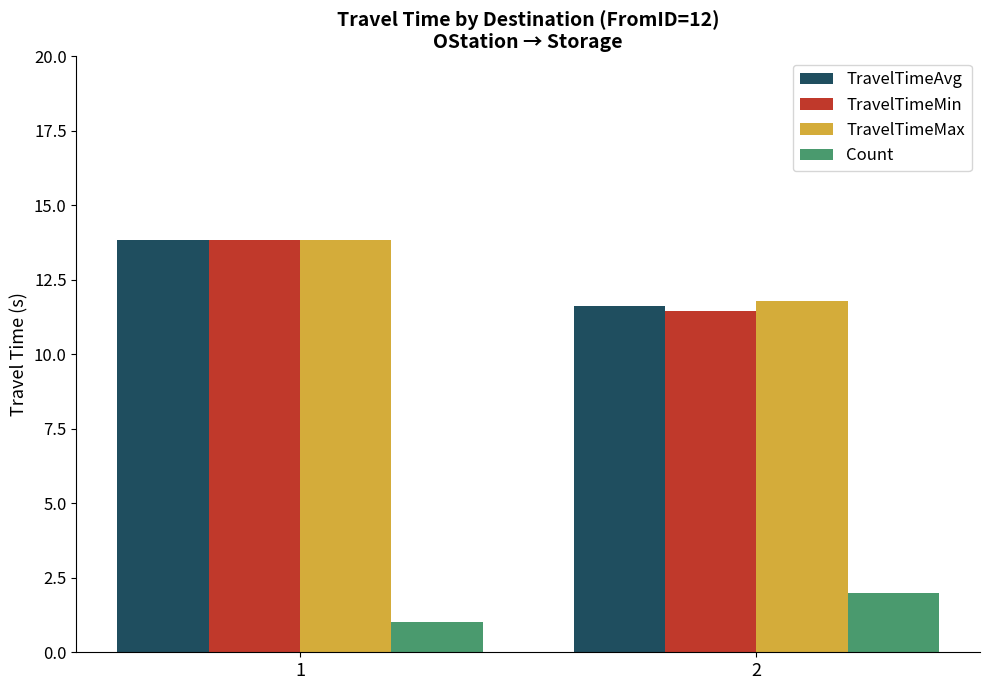

How many bars are there in each group?

4